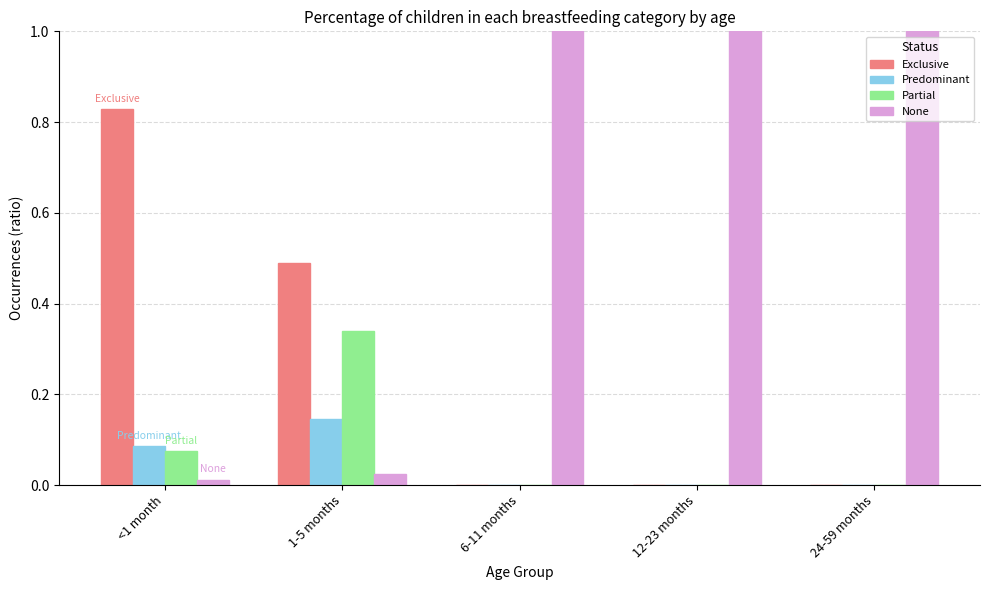

What is the total value across all series at 24-59 months?

1.0